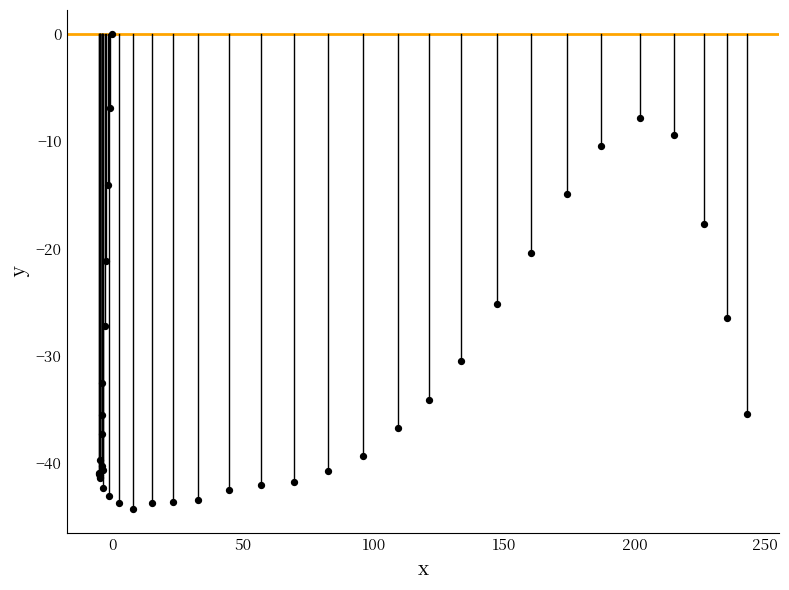

What Y value in the scatter plot is closest to -22?

-21.2